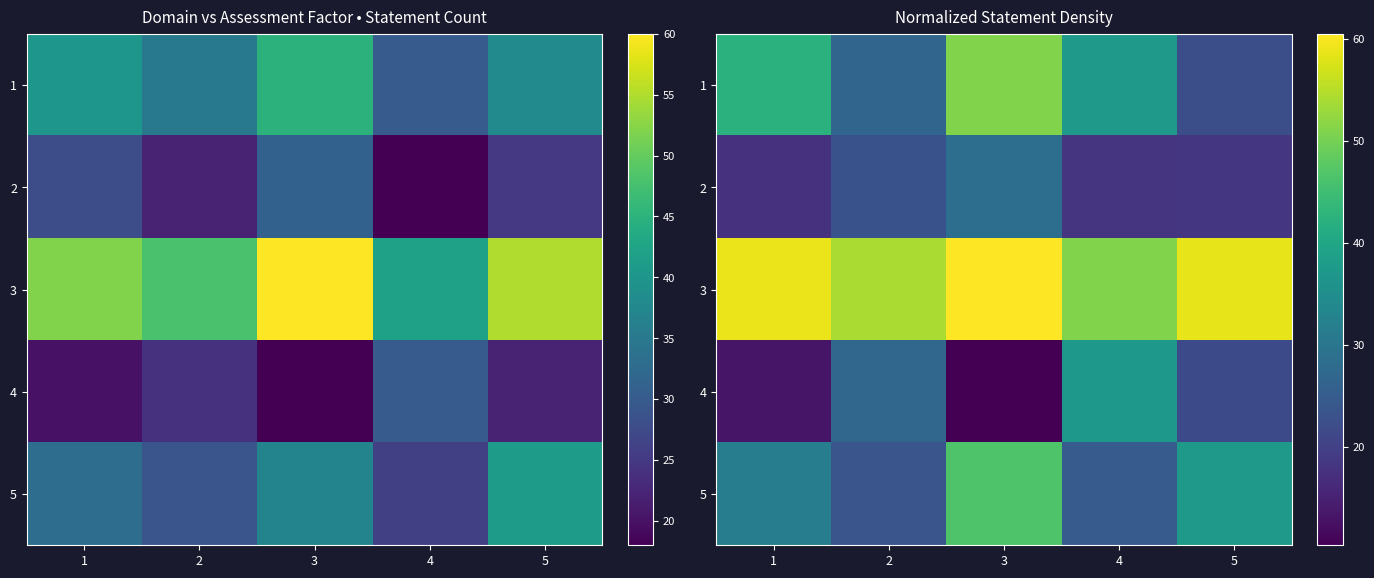

Which category has the highest value in the 2 series?

3